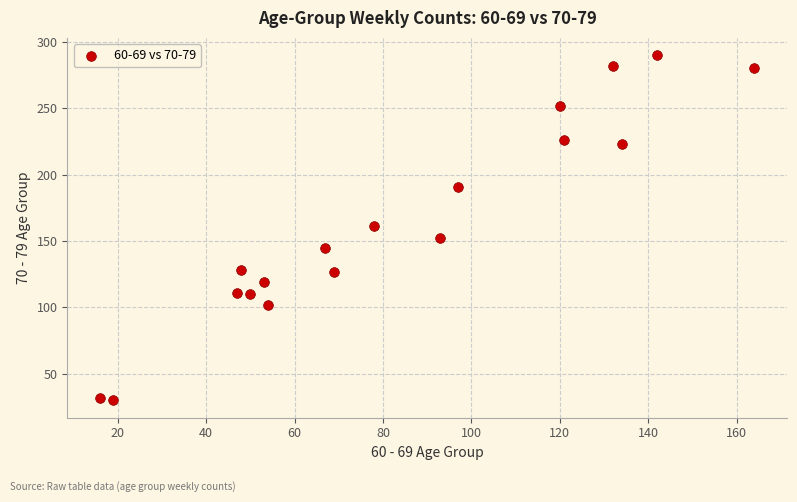

What is the range of Y values (max minus min)?

260